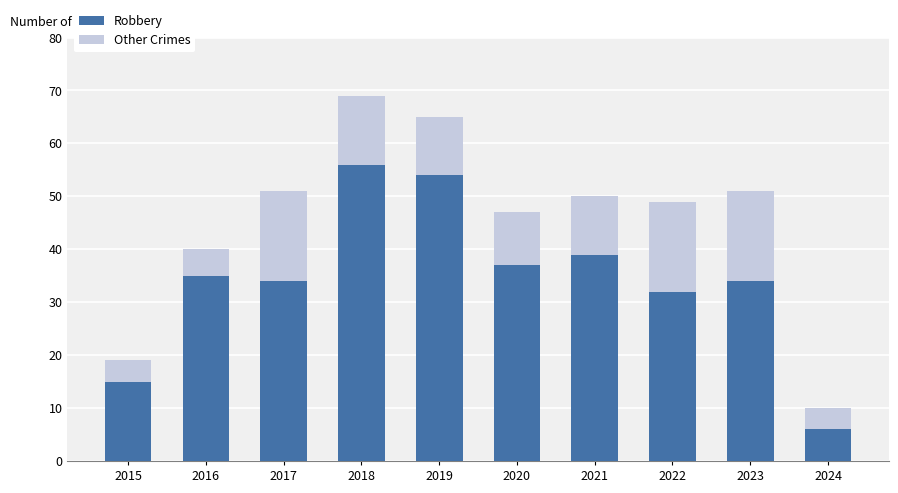

Reading left to right, what are the values for Robbery?

2015=15	2016=35	2017=34	2018=56	2019=54	2020=37	2021=39	2022=32	2023=34	2024=6